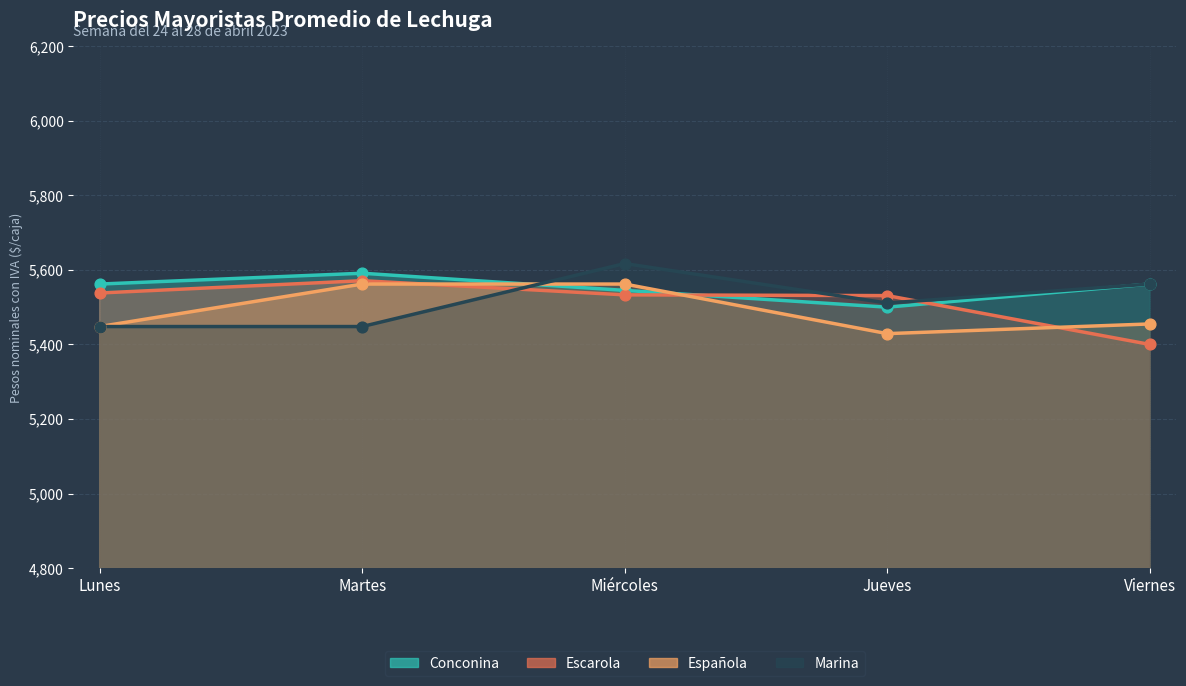

Which series reaches the maximum Y coordinate?

Marina